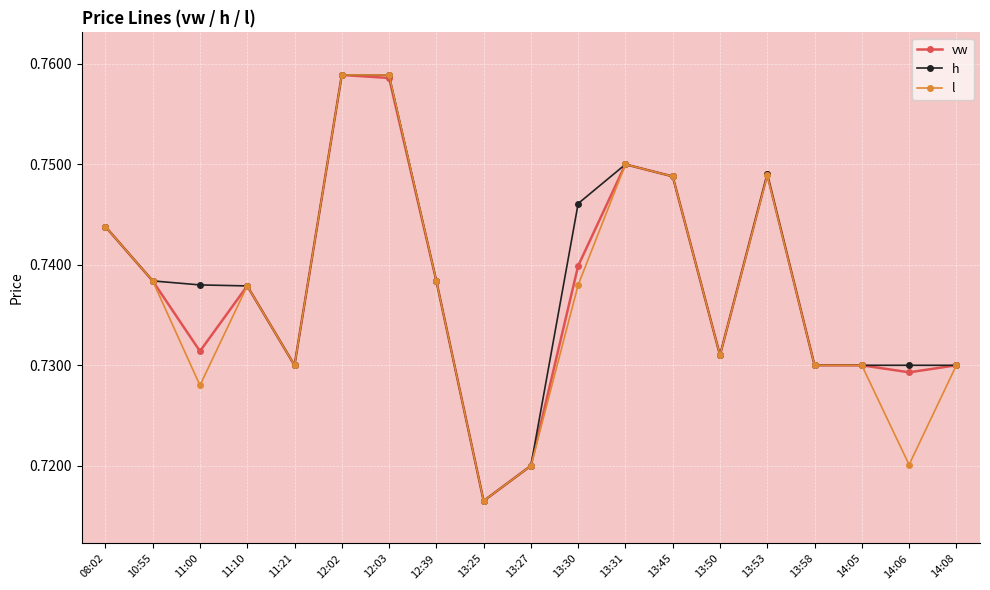

What is the total value across all series at 14:08?

2.2